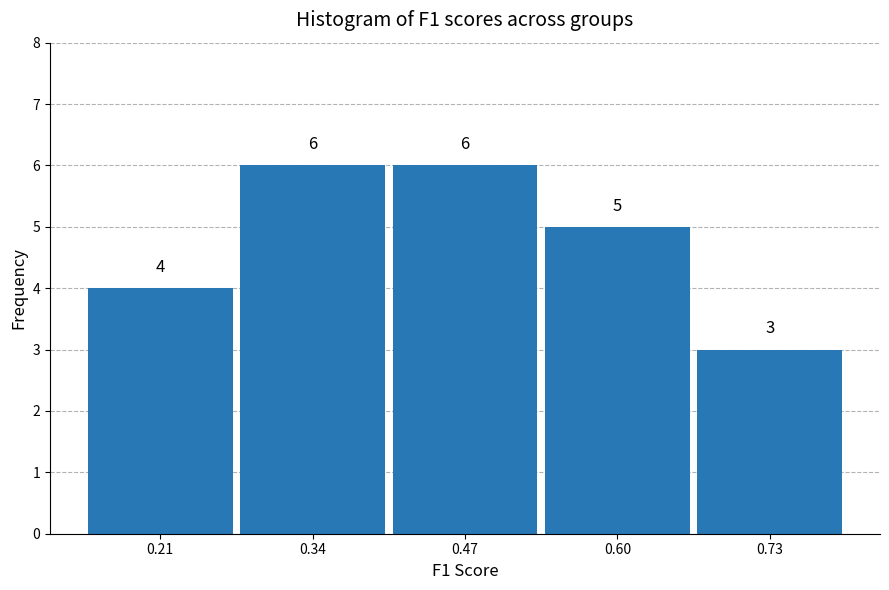

What is the height of the bar covering 0.14 to 0.28 on the x-axis? The bar edges are not printed on the chart, so give them approximately, as read against the axis.

4